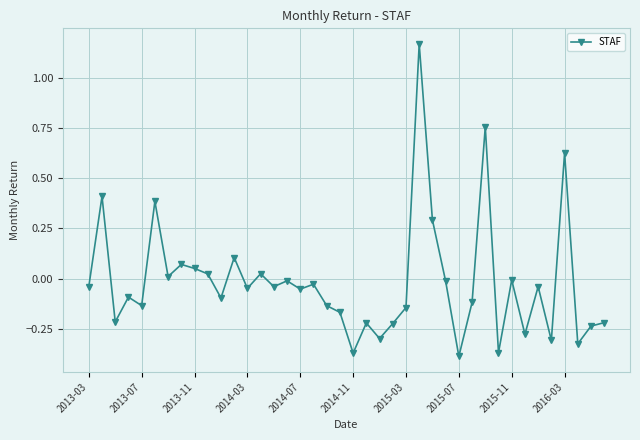

True or false: the data has more than 0 interior local peaks.

True